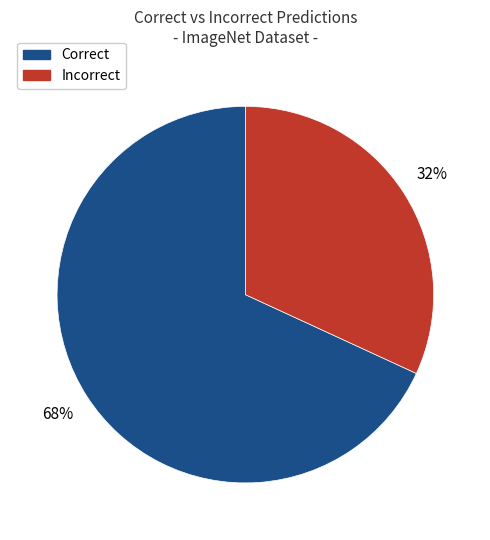

To the nearest percent, what is the difference between the largest and smallest slice percentages?

36%